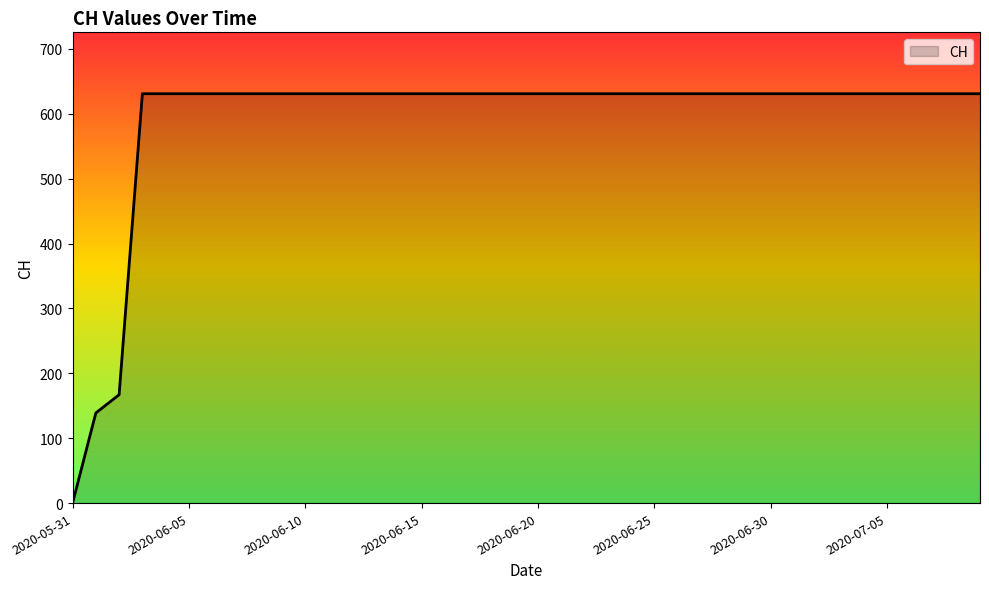

What is the difference between the maximum and minimum values?

631